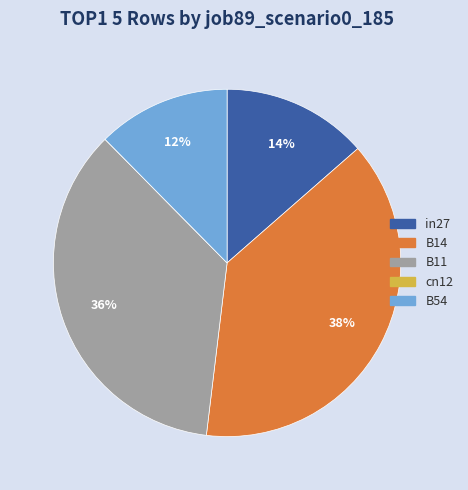

The B54 slice represents 12% of the pie. True or false?

True